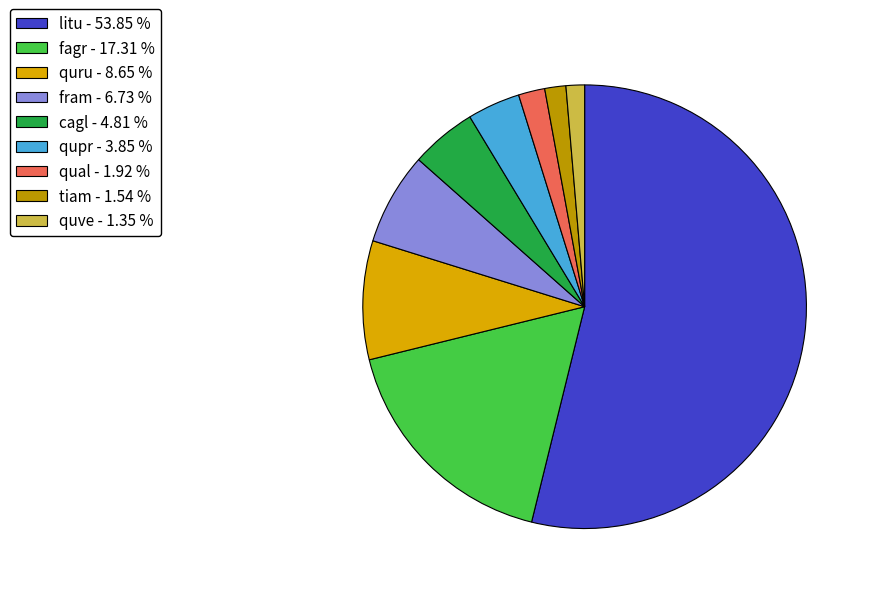

Rank the categories by value from lowest to highest.

quve, tiam, qual, qupr, cagl, fram, quru, fagr, litu